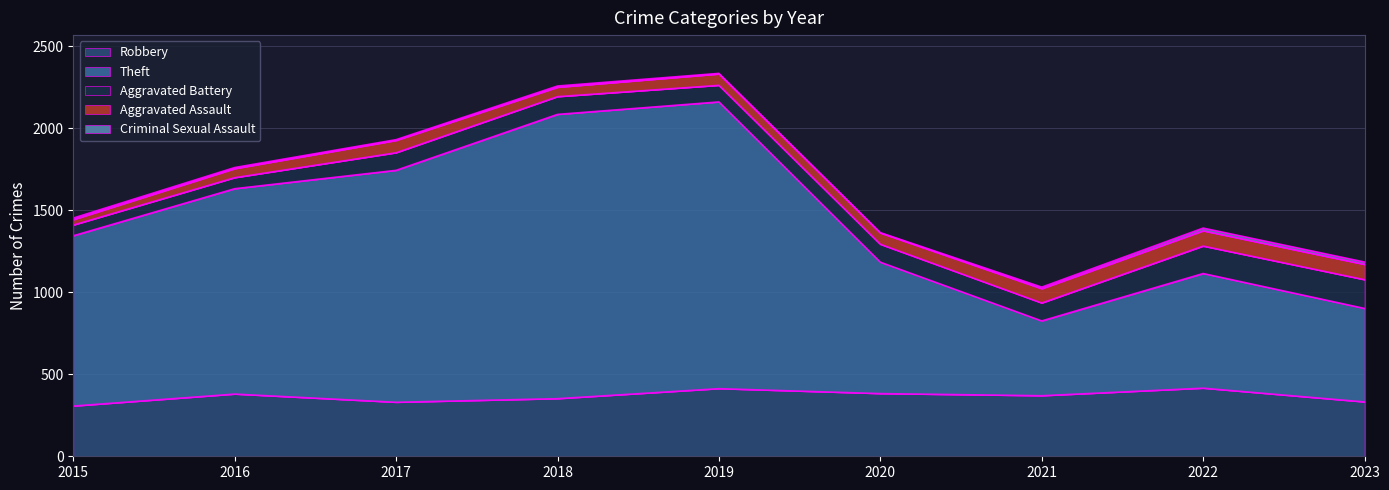

What is the difference between the Robbery values at 2021 and 2019?

43